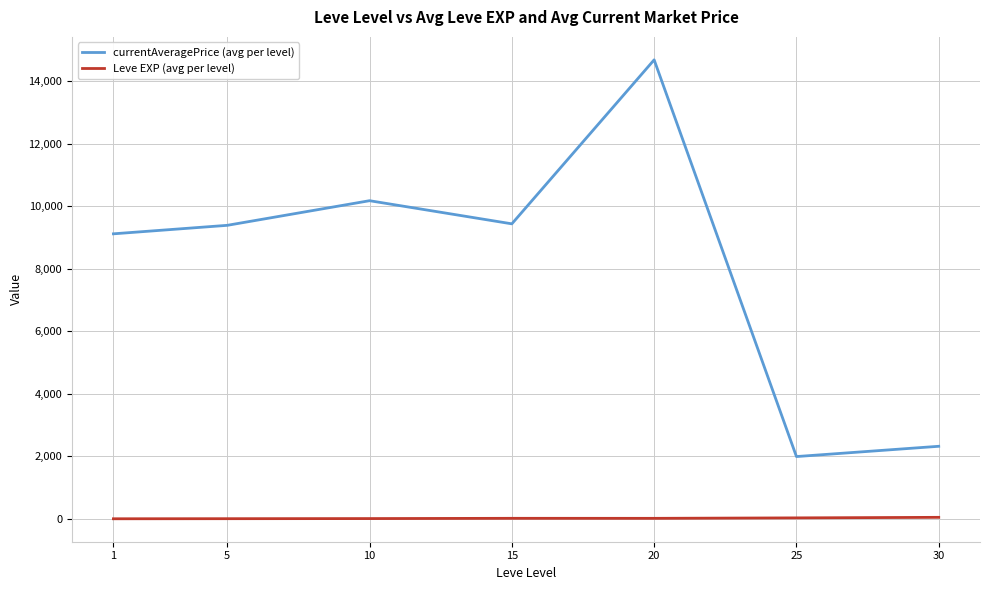

What is the greatest value displayed?

14691.3